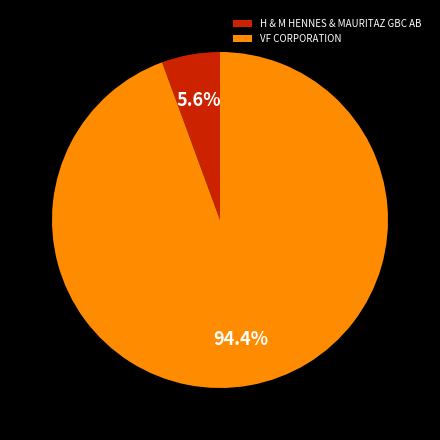

Which slice is the smallest?

H & M HENNES & MAURITAZ GBC AB